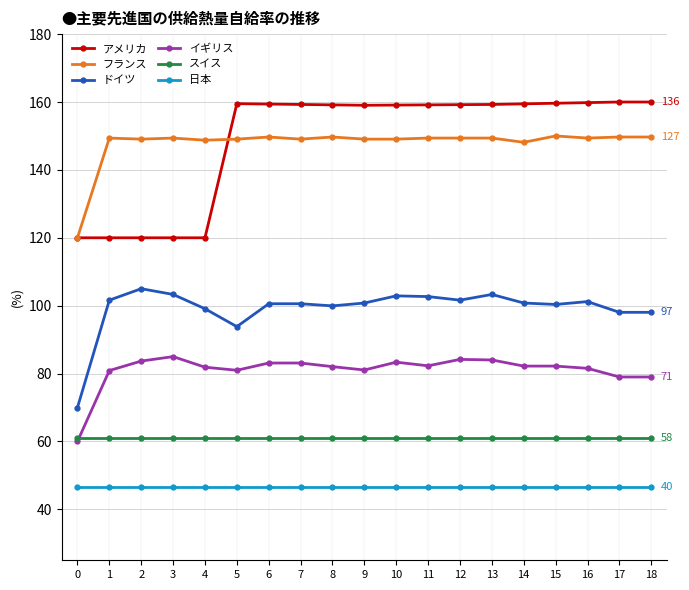

What is the minimum value shown in the chart?

46.5